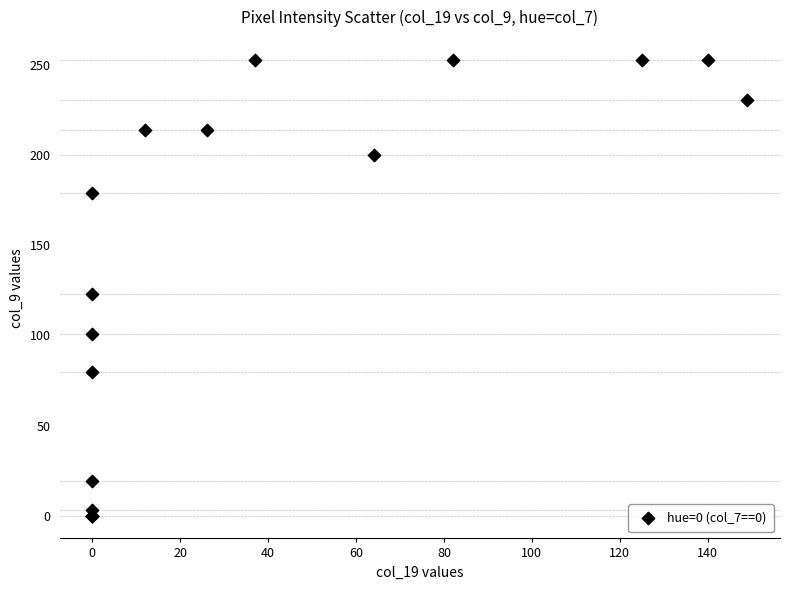

What Y value in the scatter plot is closest to 126?

123